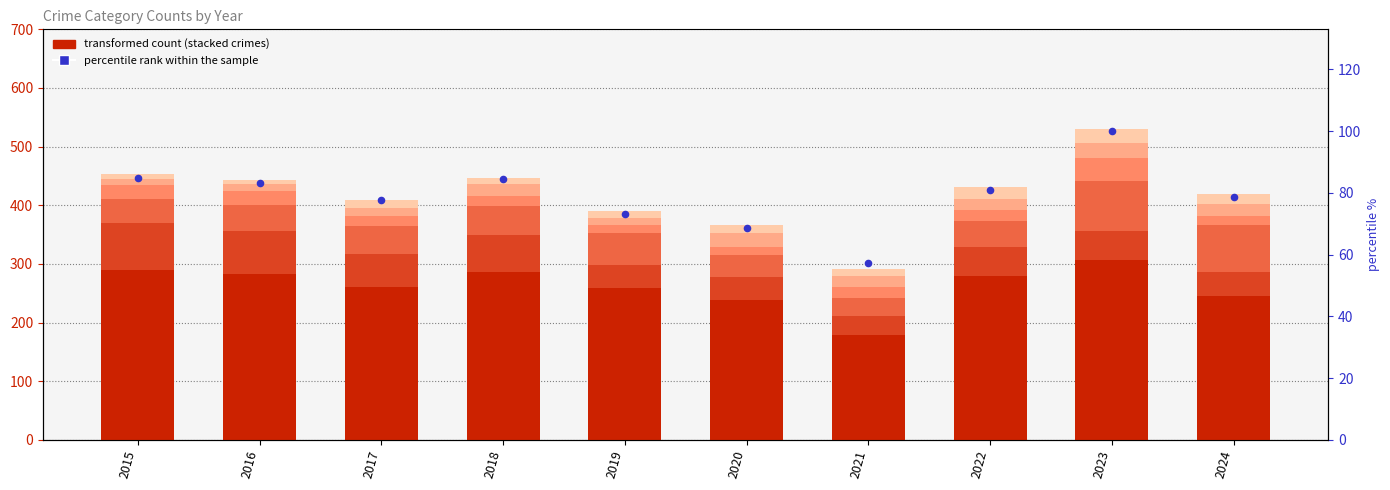

At how many categories does at least one series exceed 132?

10